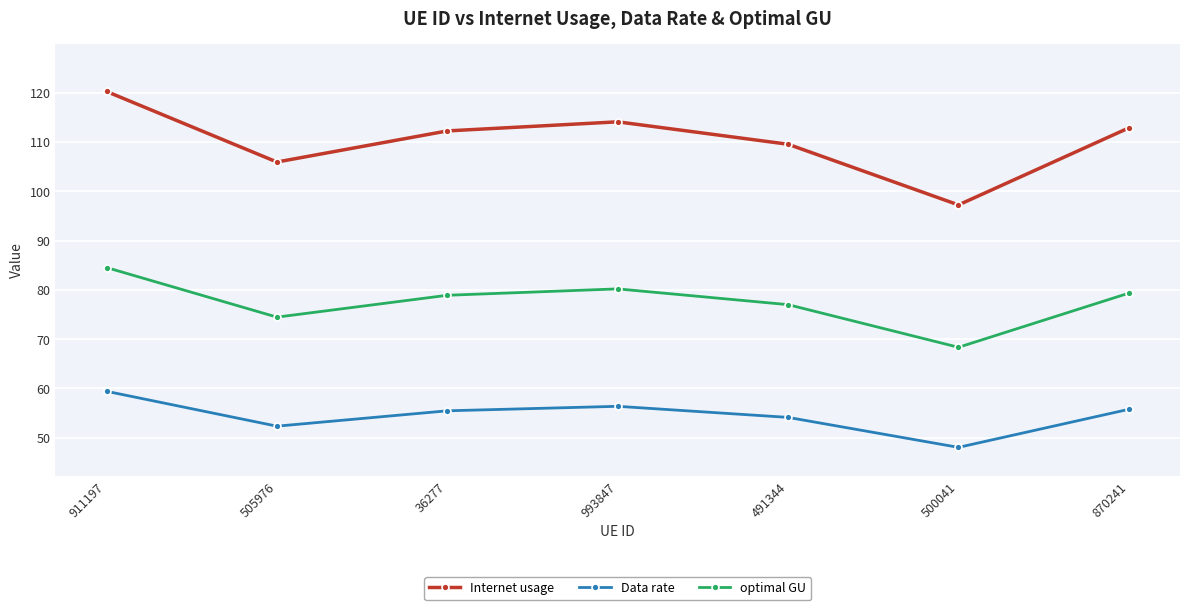

Which category has the highest value in the optimal GU series?

911197